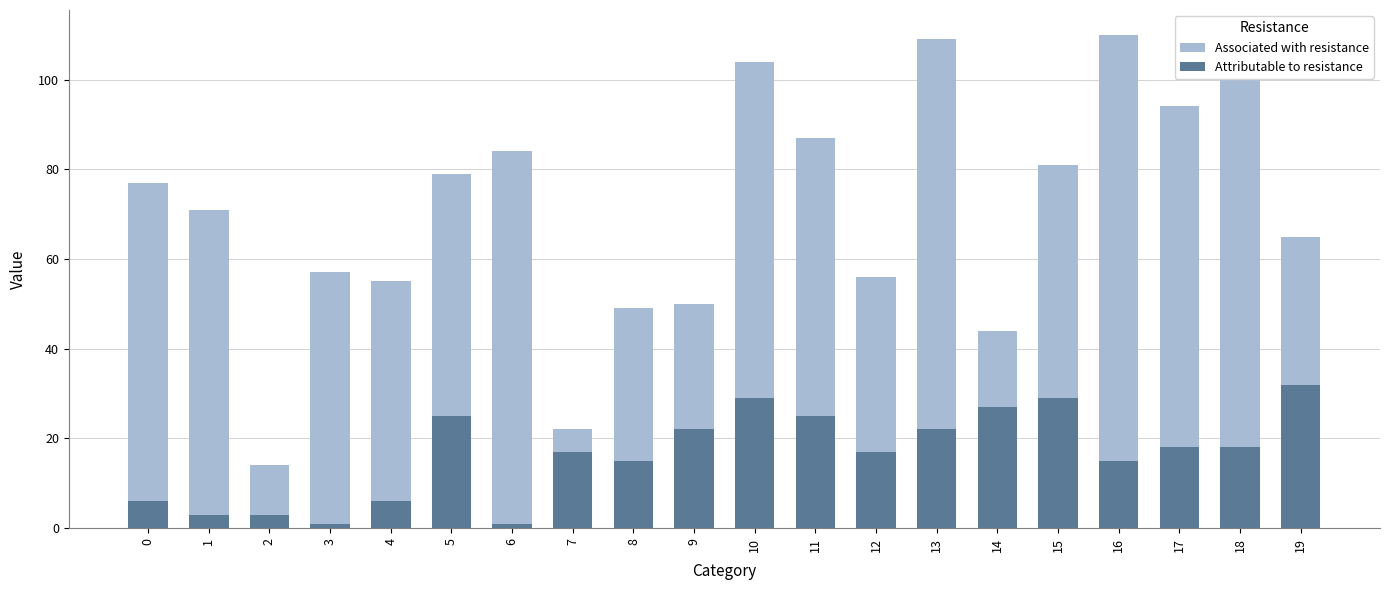

What is the difference between the maximum and second lowest values in the Associated with resistance series?

88